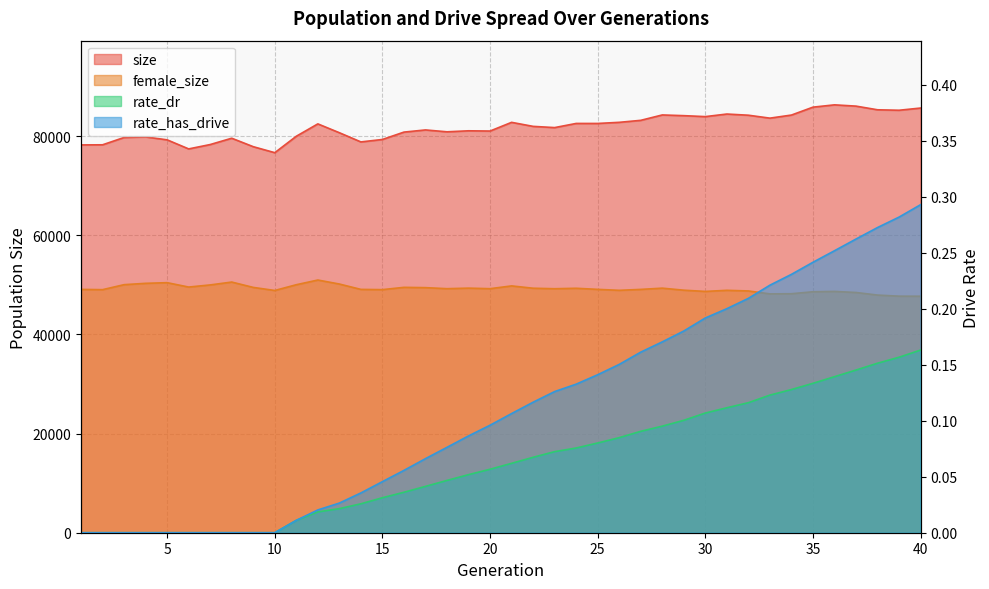

What is the difference between the female_size values at 5 and 19?

1104.0